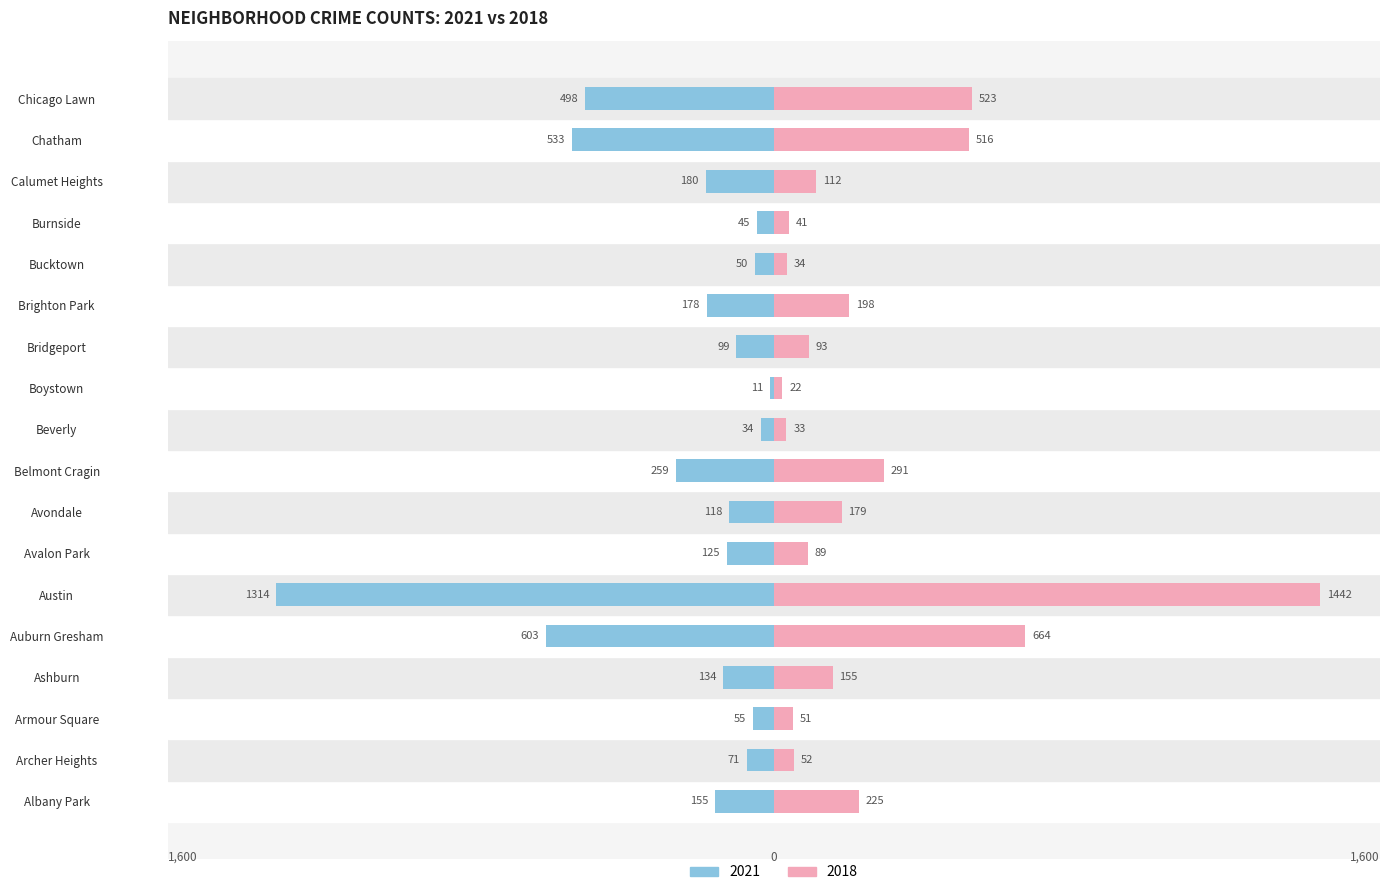

What is the value of the 2021 bar at the 16th from the left?

-180